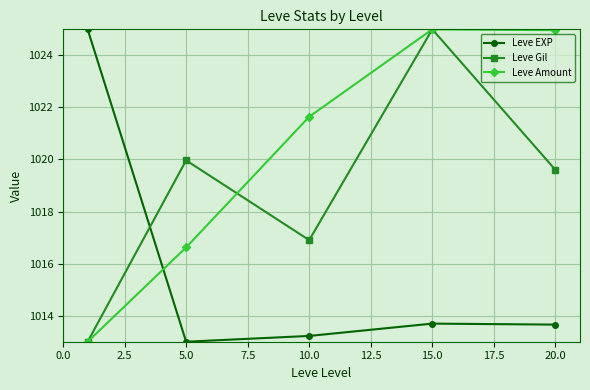

What is the maximum value shown in the chart?

1025.0